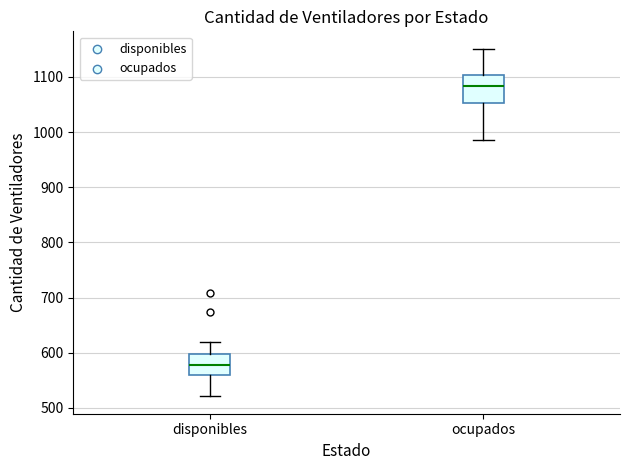

Which box has the highest median line?

ocupados